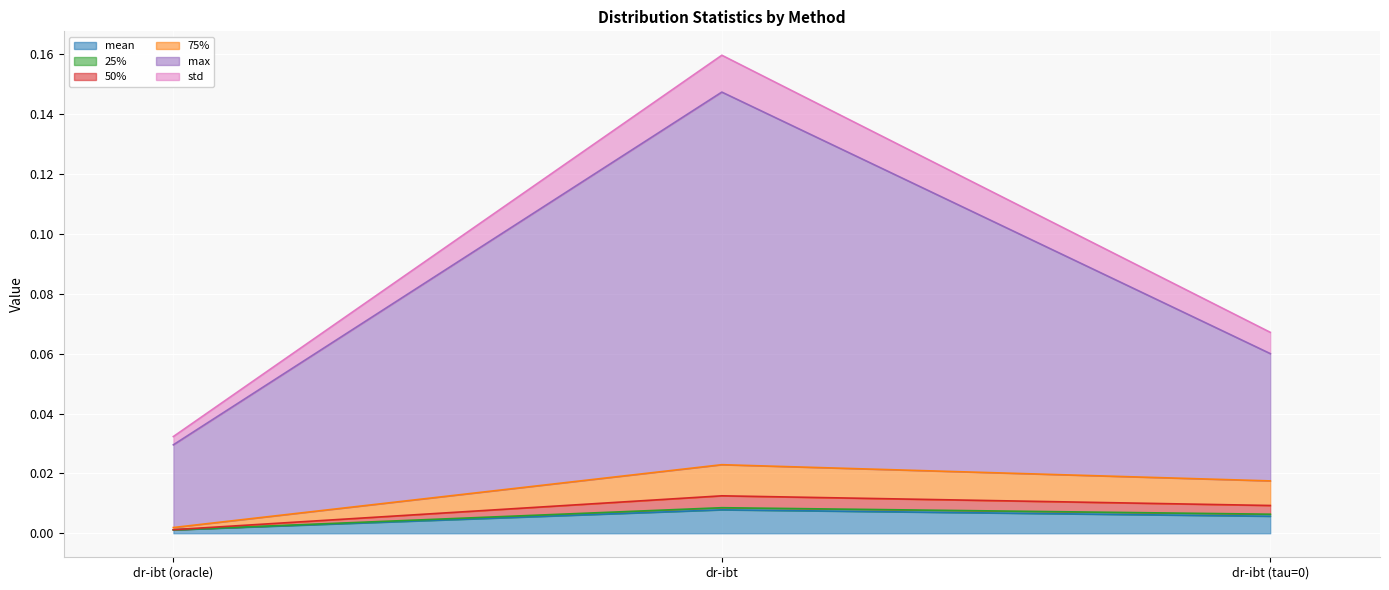

Is it true that 75% equals 0.0 at dr-ibt (oracle)?

False